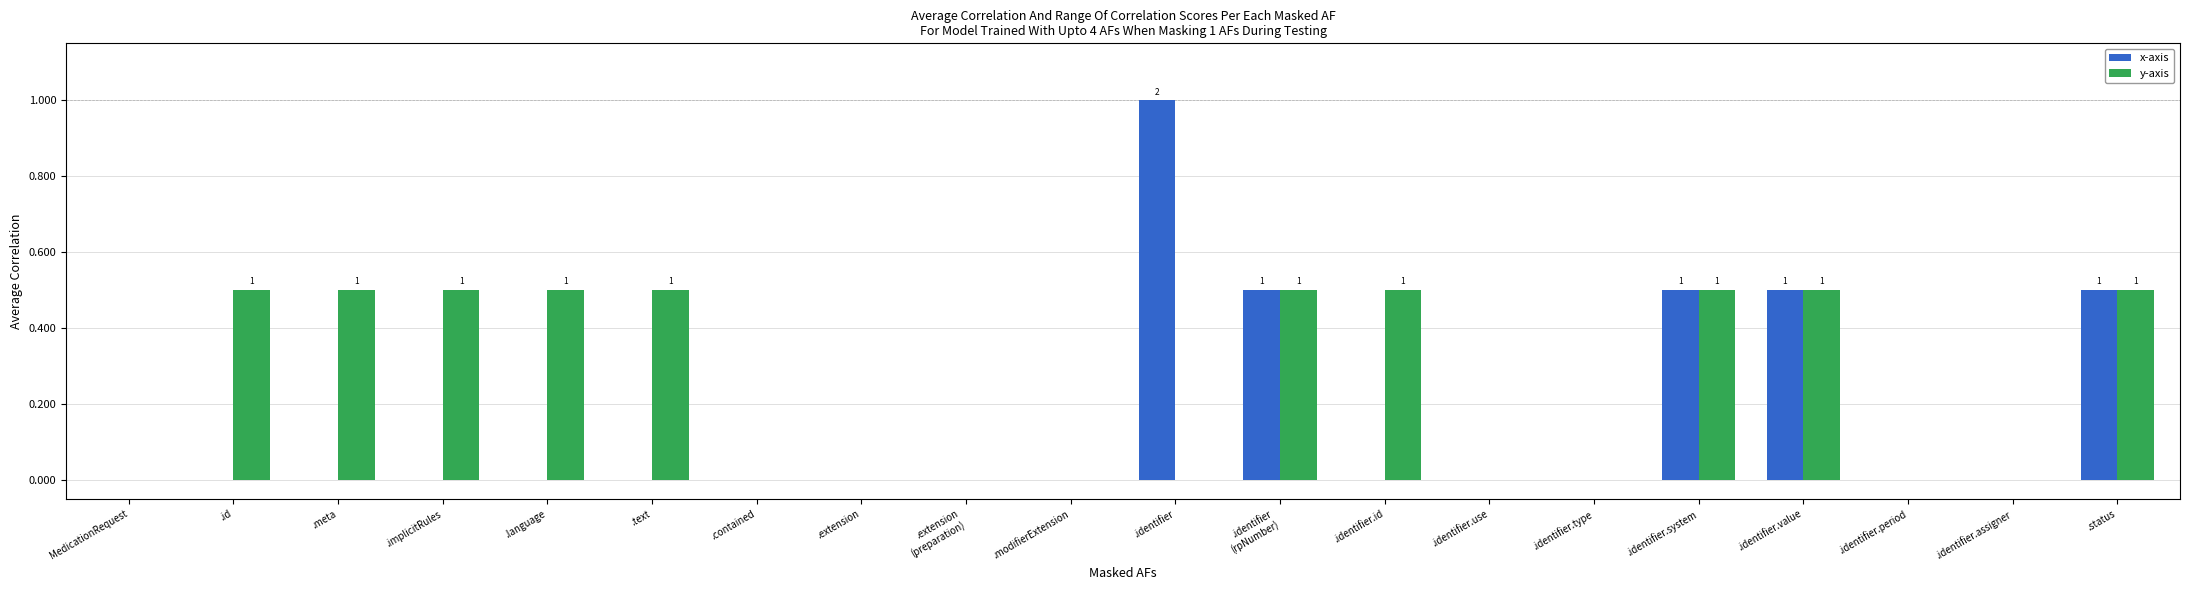

What is the approximate value of y-axis at .implicitRules?

0.5